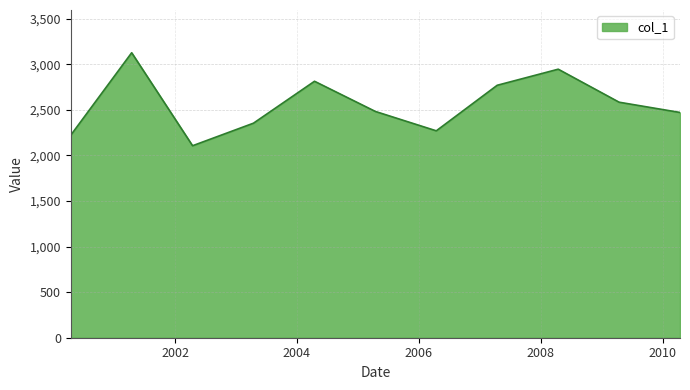

What is the maximum value shown in the chart?

3126.4